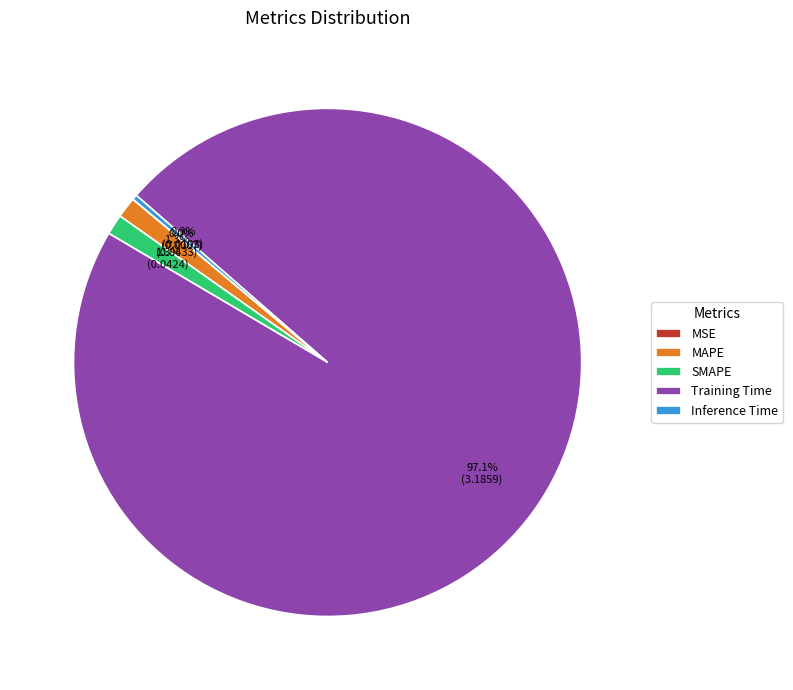

Combined, what portion of the pie is Inference Time and SMAPE?

1.6%